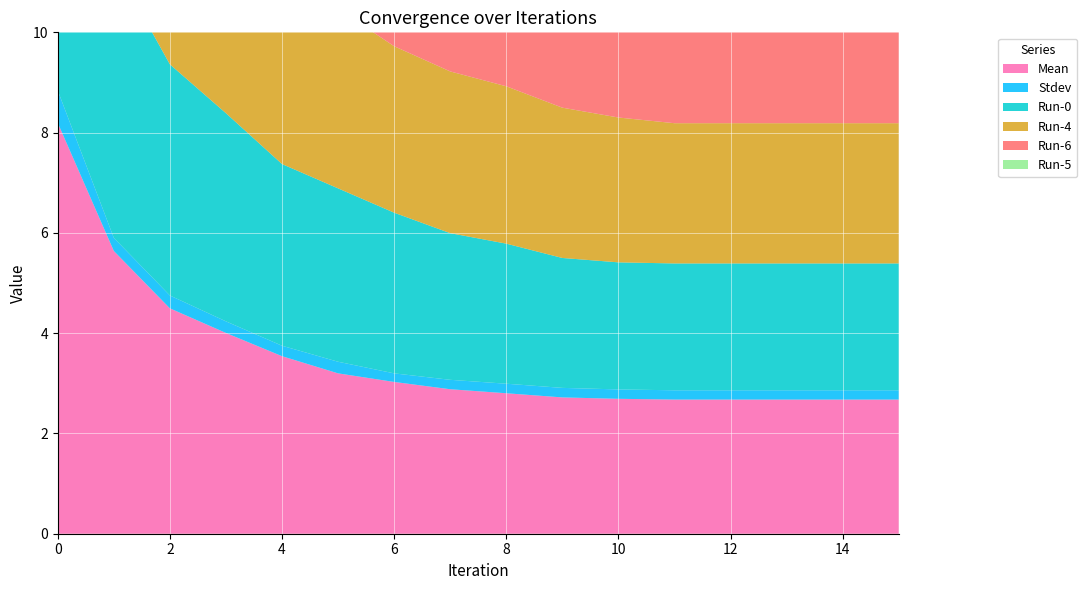

Reading left to right, list all the values displayed in this chart.

Mean: 0=8.2	1=5.6	2=4.5	3=4.0	4=3.5	5=3.2	6=3.0	7=2.9	8=2.8	9=2.7	10=2.7	11=2.7	12=2.7	13=2.7	14=2.7	15=2.7
Stdev: 0=0.6	1=0.3	2=0.3	3=0.2	4=0.2	5=0.2	6=0.2	7=0.2	8=0.2	9=0.2	10=0.2	11=0.2	12=0.2	13=0.2	14=0.2	15=0.2
Run-0: 0=7.8	1=5.5	2=4.6	3=4.2	4=3.6	5=3.5	6=3.2	7=2.9	8=2.8	9=2.6	10=2.5	11=2.5	12=2.5	13=2.5	14=2.5	15=2.5
Run-4: 0=8.1	1=5.8	2=4.7	3=4.0	4=3.7	5=3.6	6=3.3	7=3.2	8=3.1	9=3.0	10=2.9	11=2.8	12=2.8	13=2.8	14=2.8	15=2.8
Run-6: 0=8.3	1=5.4	2=4.4	3=3.9	4=3.5	5=3.2	6=2.9	7=2.9	8=2.8	9=2.6	10=2.5	11=2.5	12=2.5	13=2.5	14=2.5	15=2.5
Run-5: 0=8.7	1=5.7	2=4.8	3=4.3	4=3.5	5=3.1	6=3.0	7=2.9	8=2.9	9=2.5	10=2.5	11=2.5	12=2.5	13=2.5	14=2.5	15=2.5